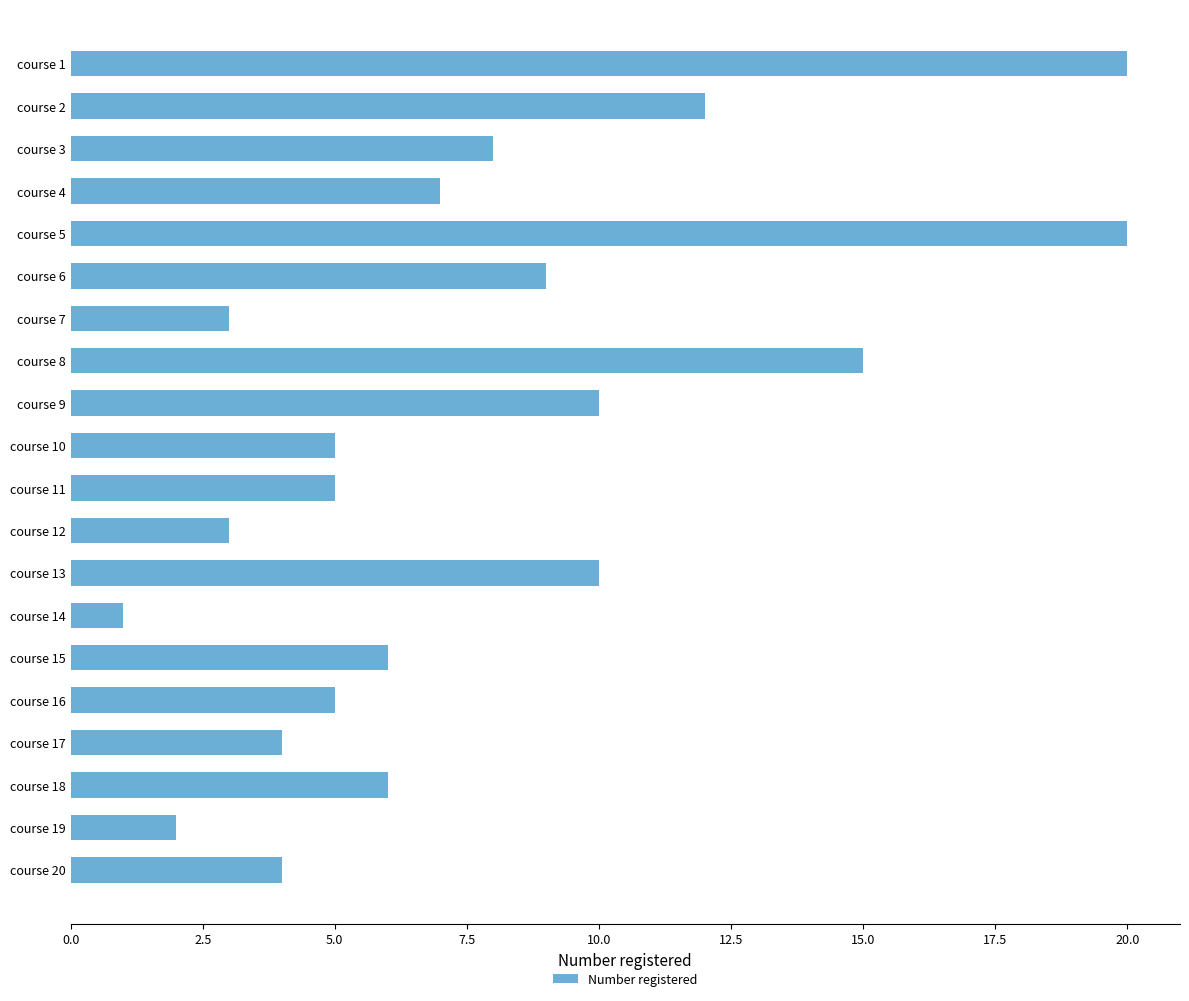

Which has a higher value, course 1 or course 6?

course 1